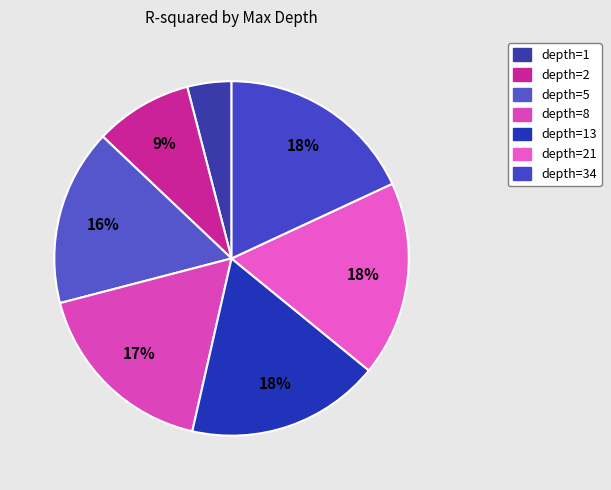

Is there a majority slice in this chart?

No